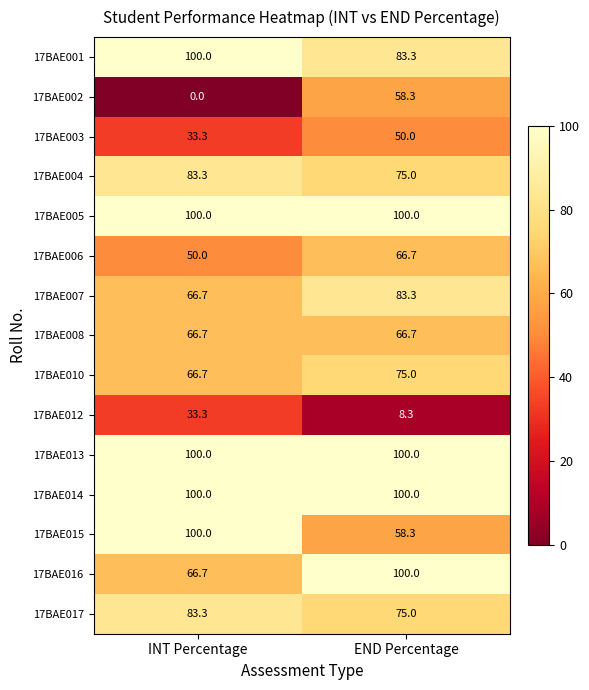

What is the difference between the highest and lowest values at INT Percentage?

100.0